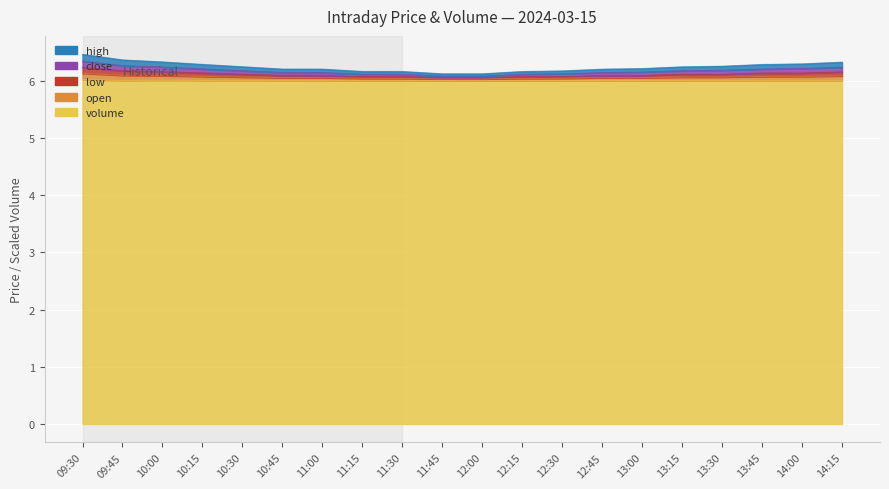

How many lines are shown in the chart?

5